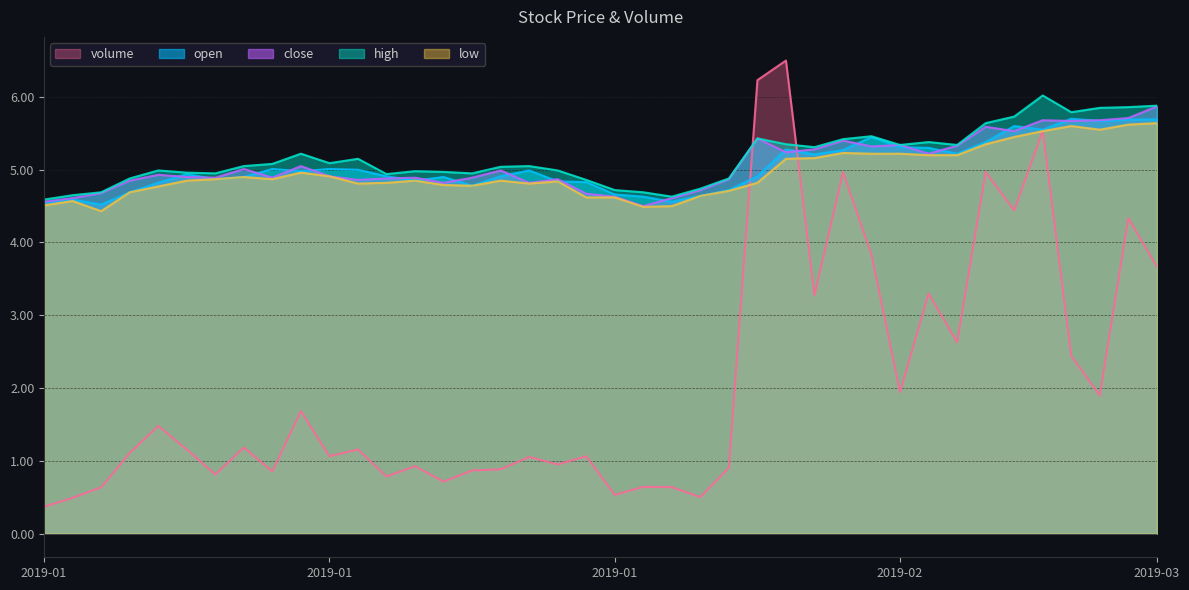

What is the spread (max minus min) of values at 2019-01-10?

4.1